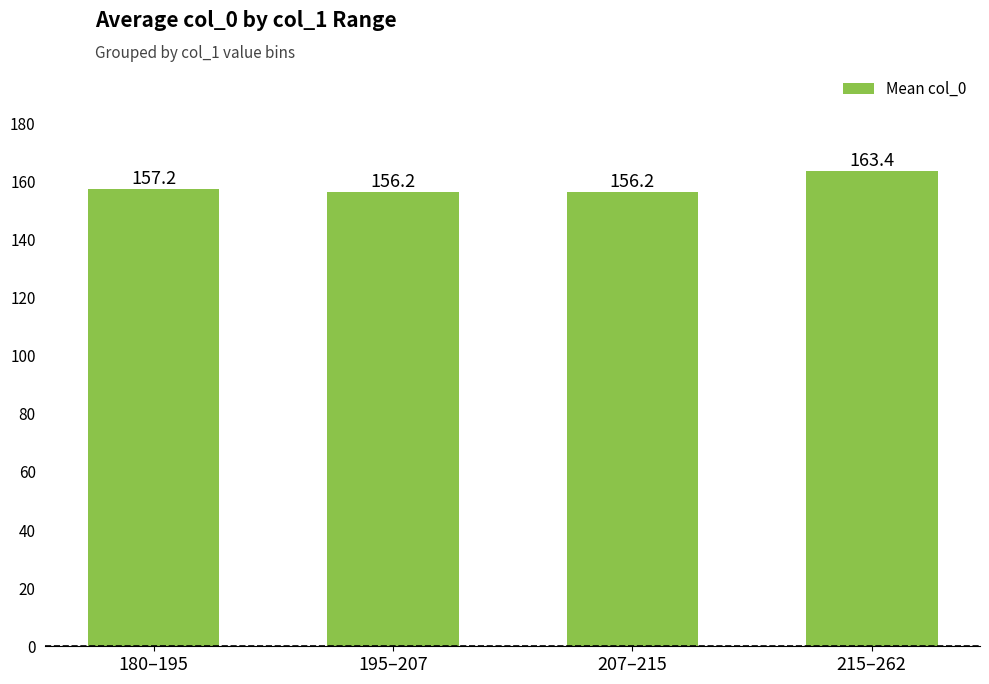

What is the sum of the values at 180–195 and 207–215?

313.4